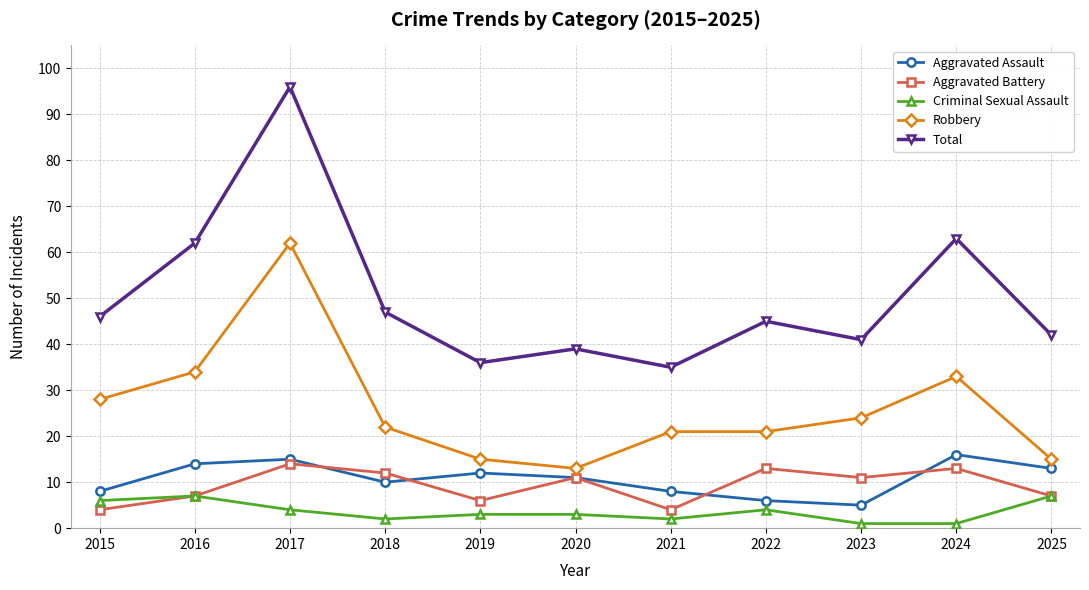

The value of Criminal Sexual Assault at 2016 is 7. True or false?

True